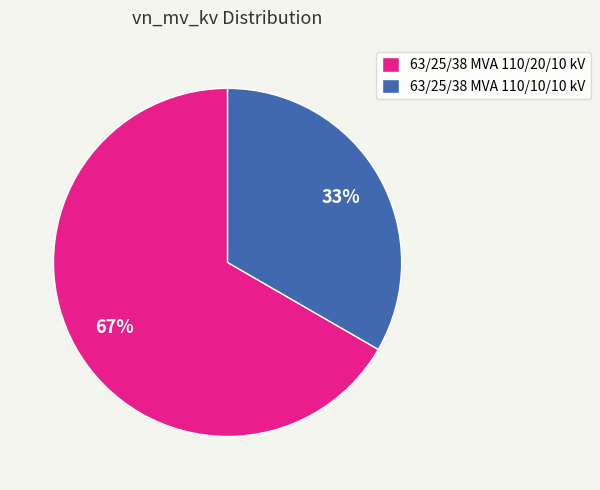

Rank the categories by value from lowest to highest.

63/25/38 MVA 110/10/10 kV, 63/25/38 MVA 110/20/10 kV